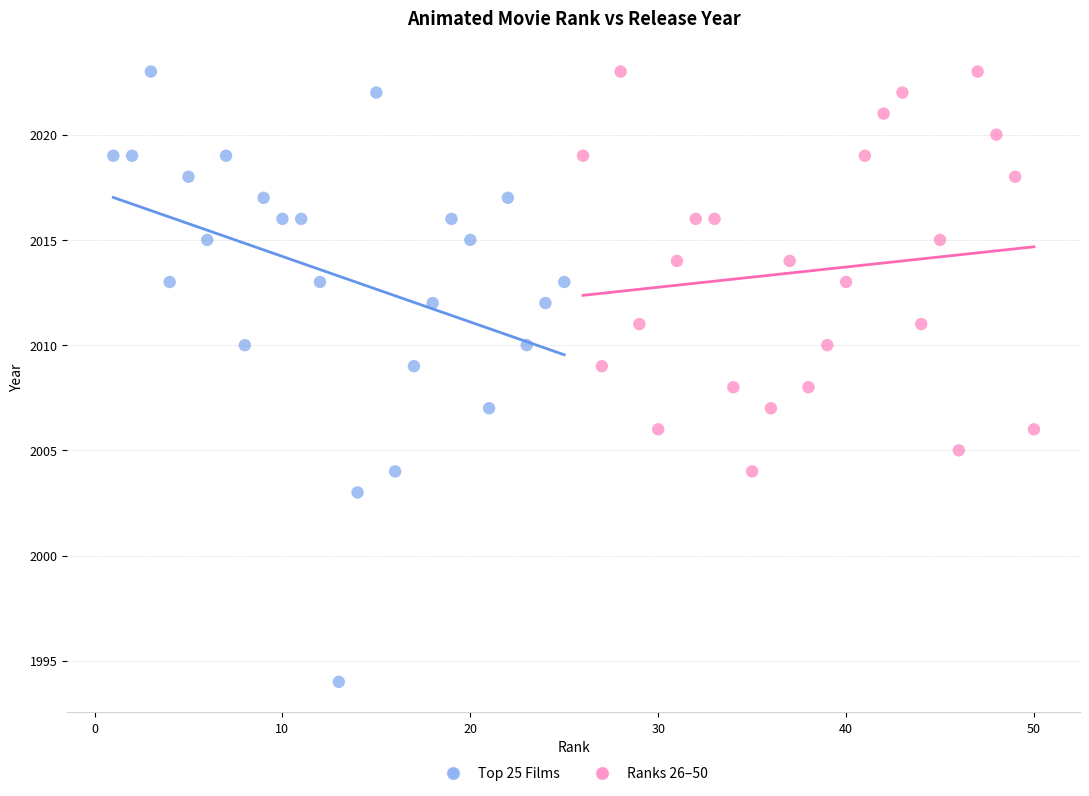

Which series contains the lowest Y value?

Top 25 Films